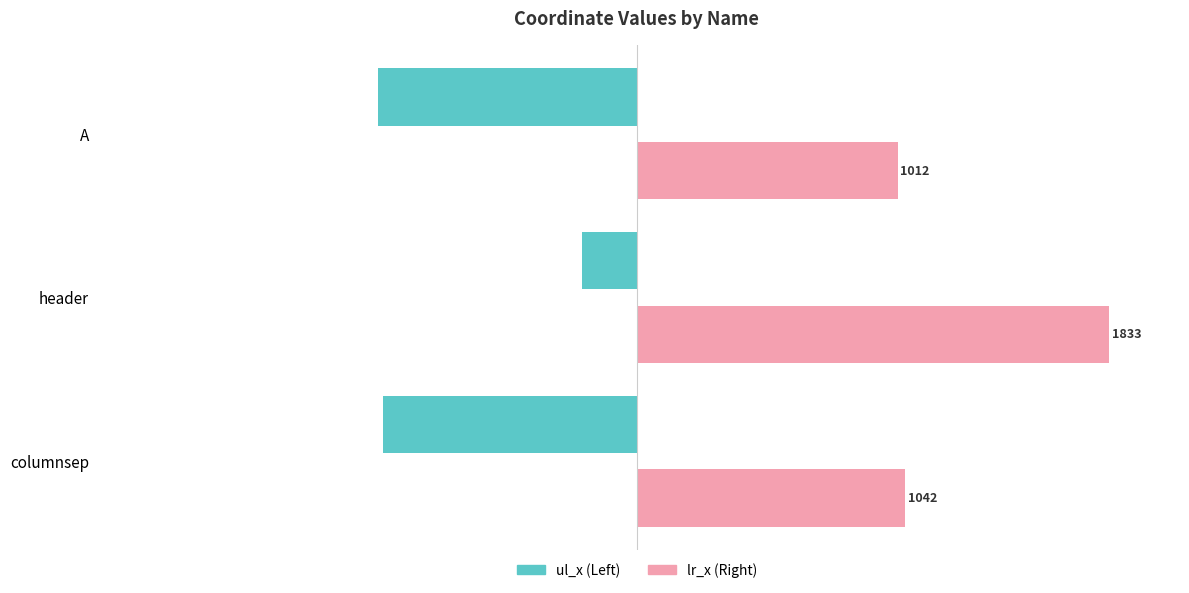

What is the smallest value displayed?

-1004